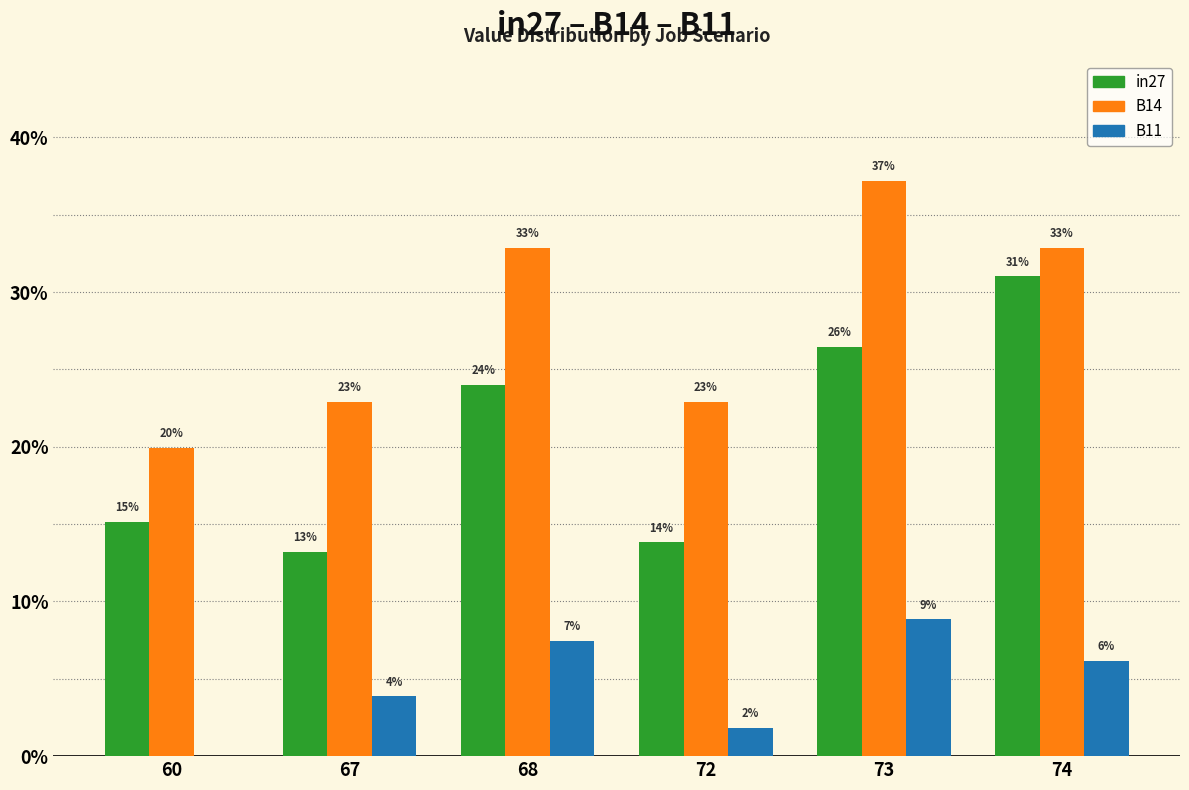

What are all the series names shown in the legend?

in27, B14, B11